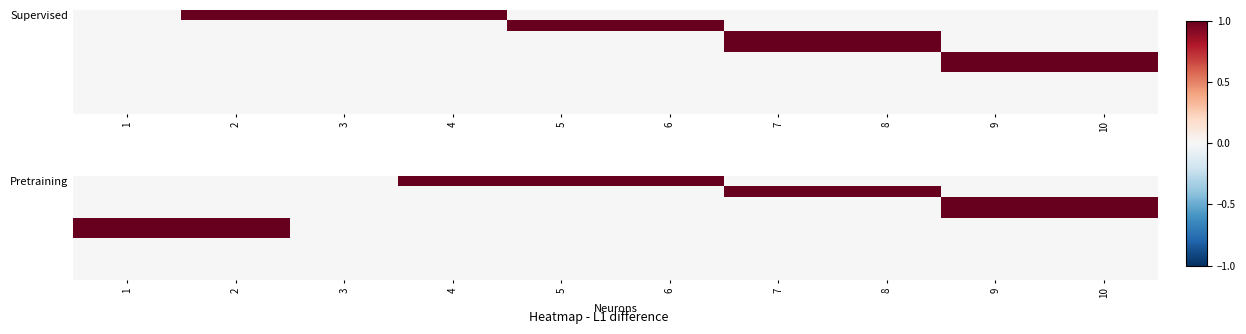

What is the maximum value shown in the chart?

1